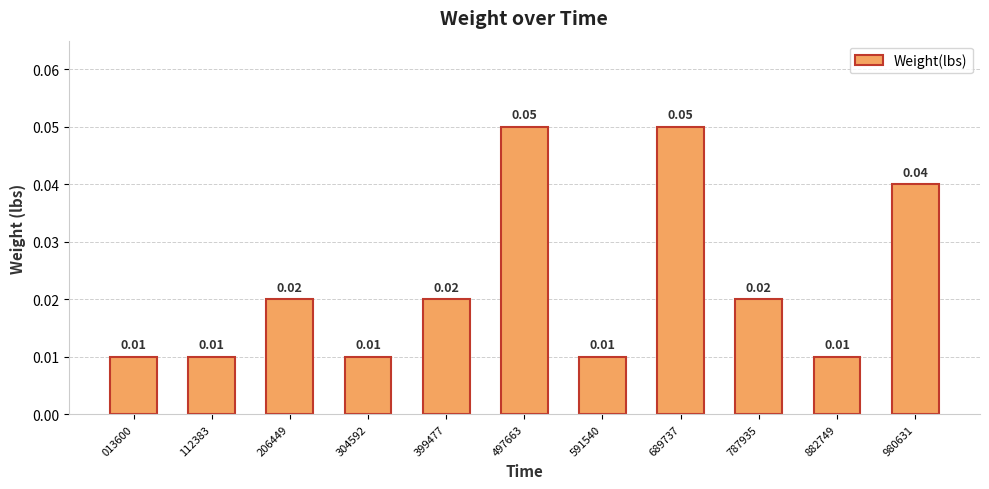

Between 399477 and 112383, which is larger?

399477